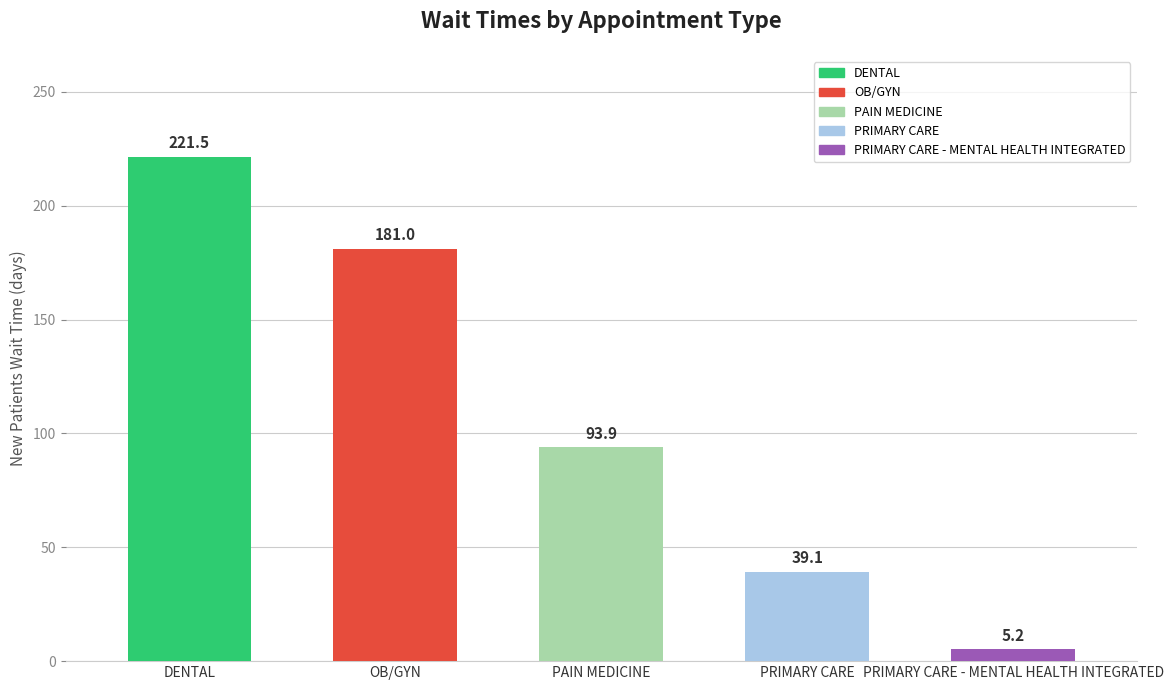

The chart shows a value of 181.0 at OB/GYN. True or false?

True